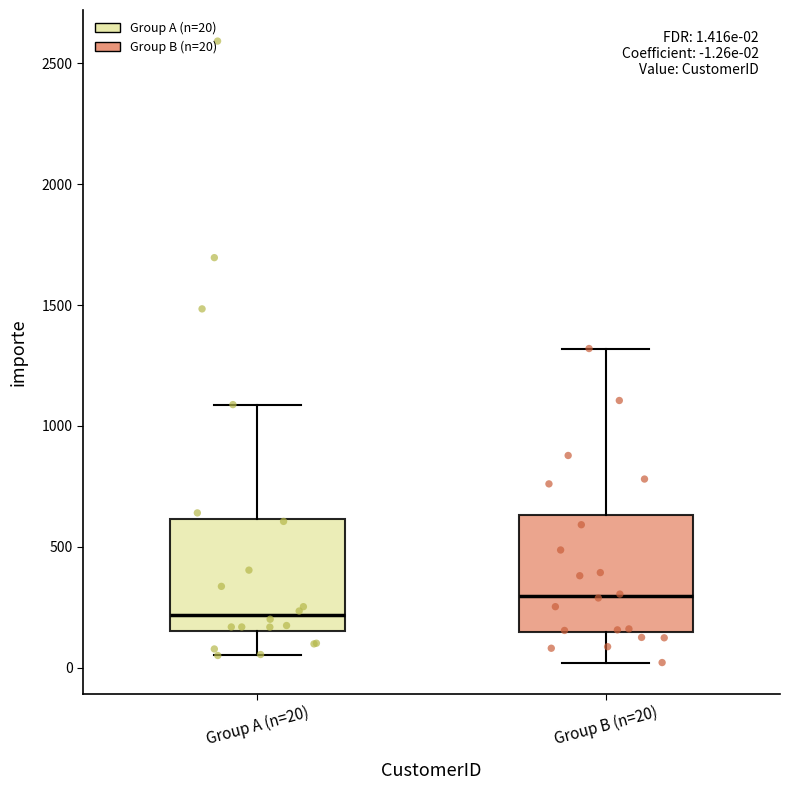

Which box has the highest median line?

Group B (n=20)